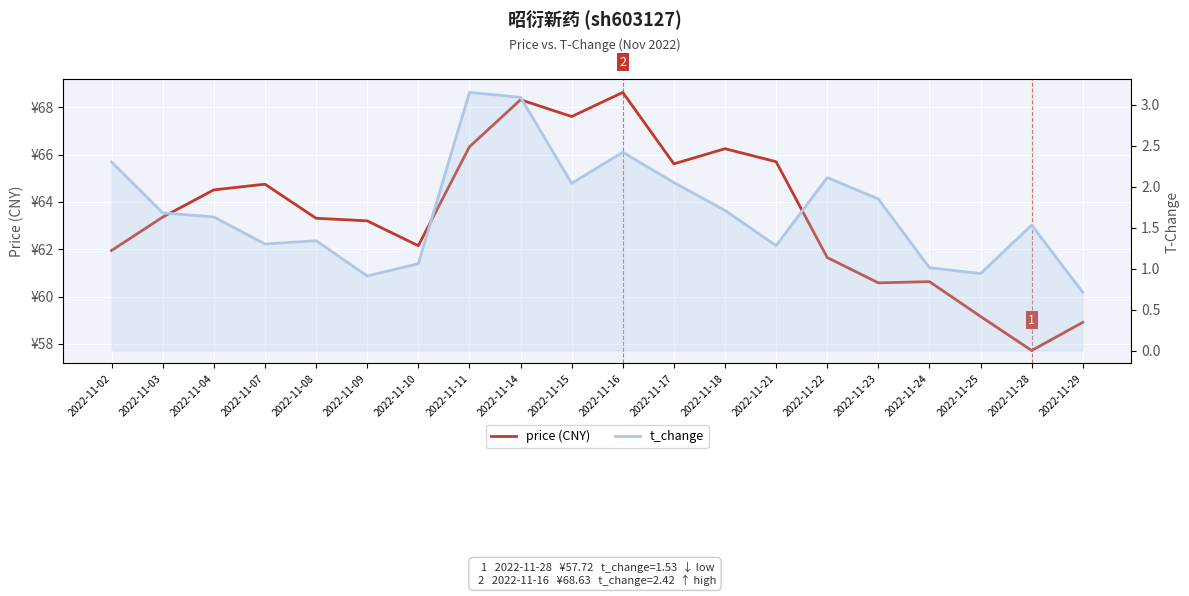

Which series changed the most between 2022-11-07 and 2022-11-09?

price (CNY)